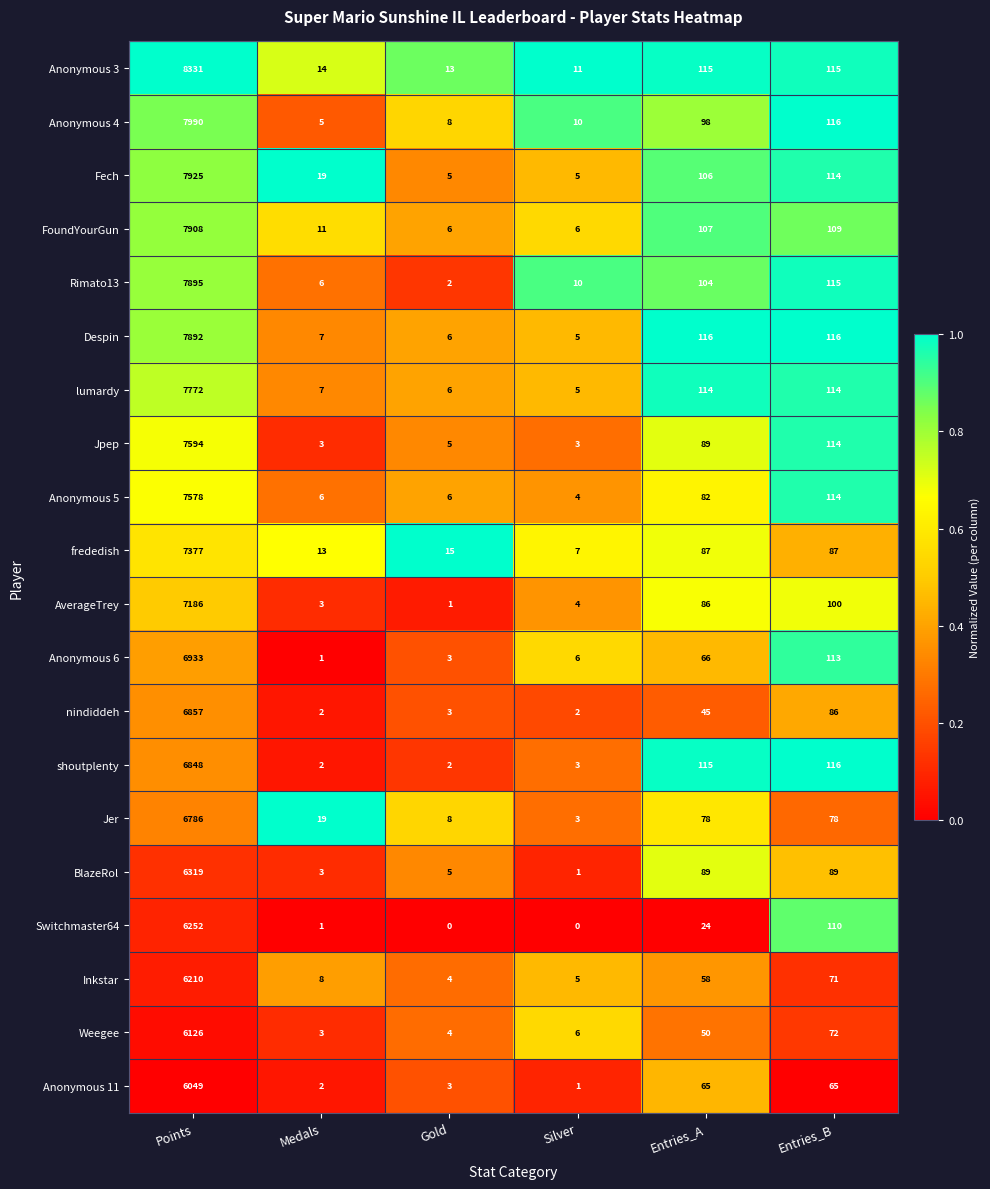

The value of BlazeRol at Entries_A is 89. True or false?

True